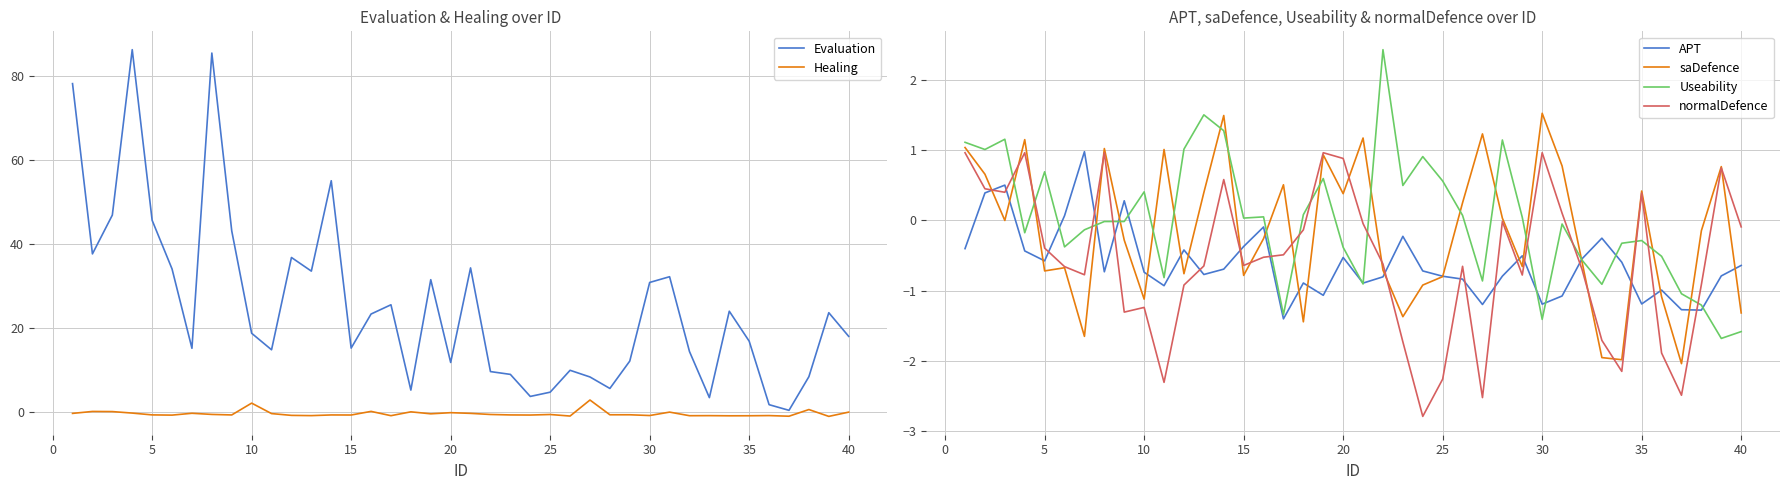

What are all the series names shown in the legend?

Evaluation, Healing, APT, saDefence, Useability, normalDefence